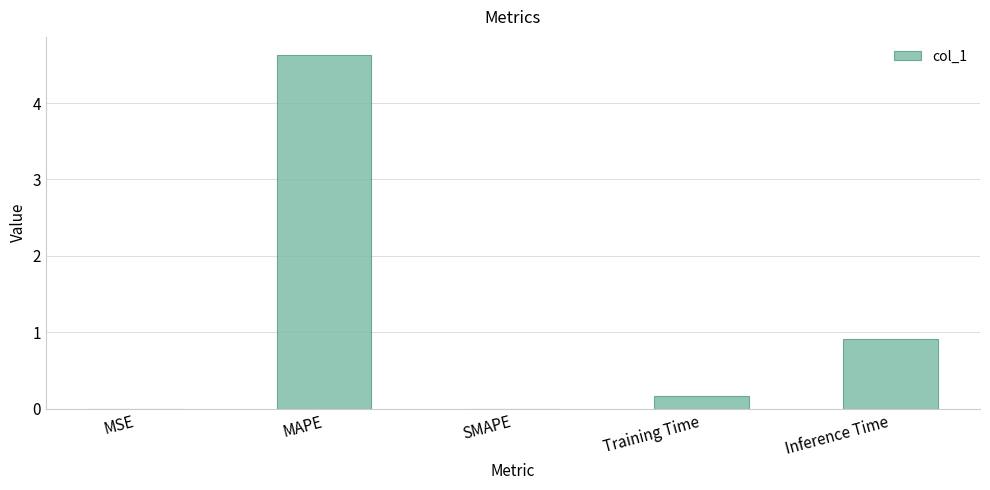

Which has a higher value, Training Time or Inference Time?

Inference Time